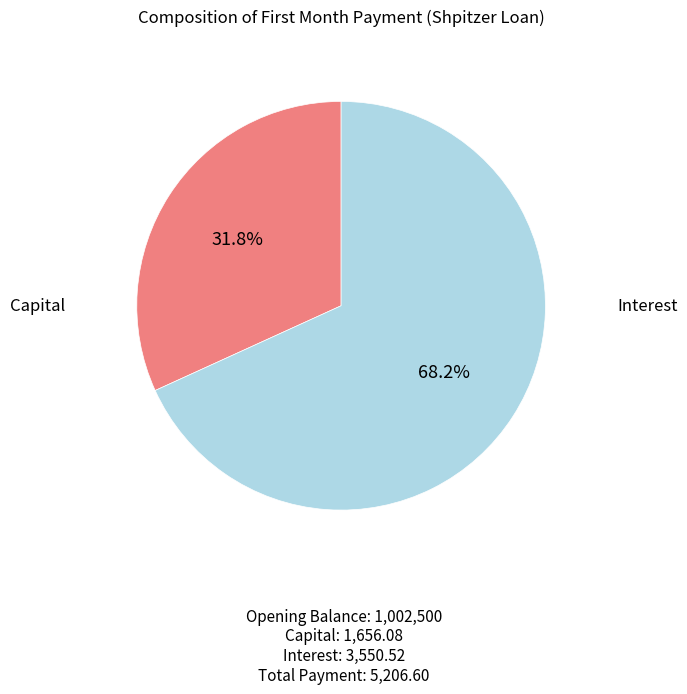

To the nearest percent, what is the difference between the largest and smallest slice percentages?

36%